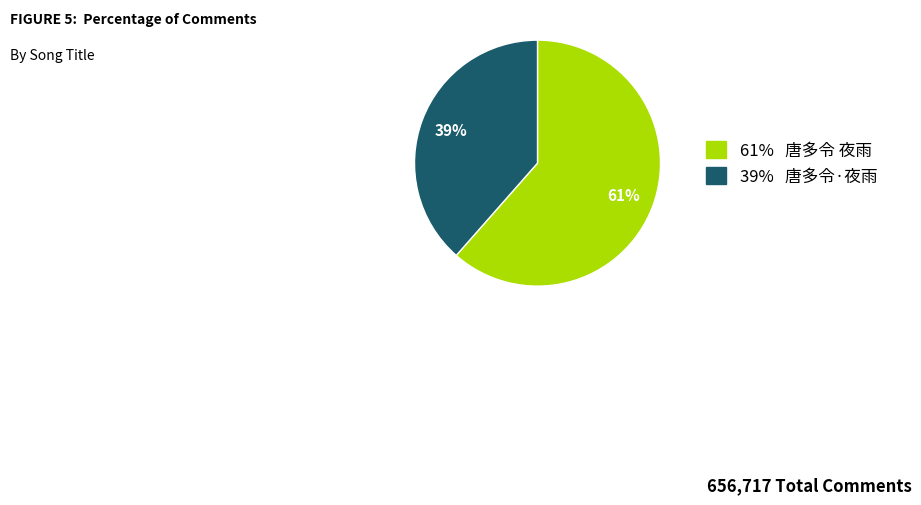

To the nearest percent, what is the average slice percentage?

50%